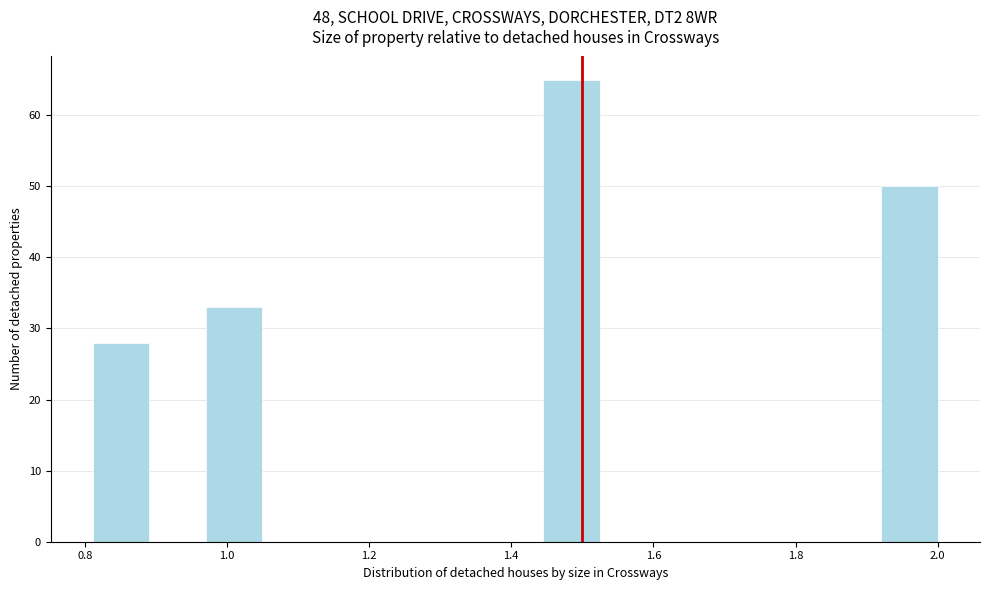

Read against the x-axis, roughly where is the centre of the tallest bar?

1.48